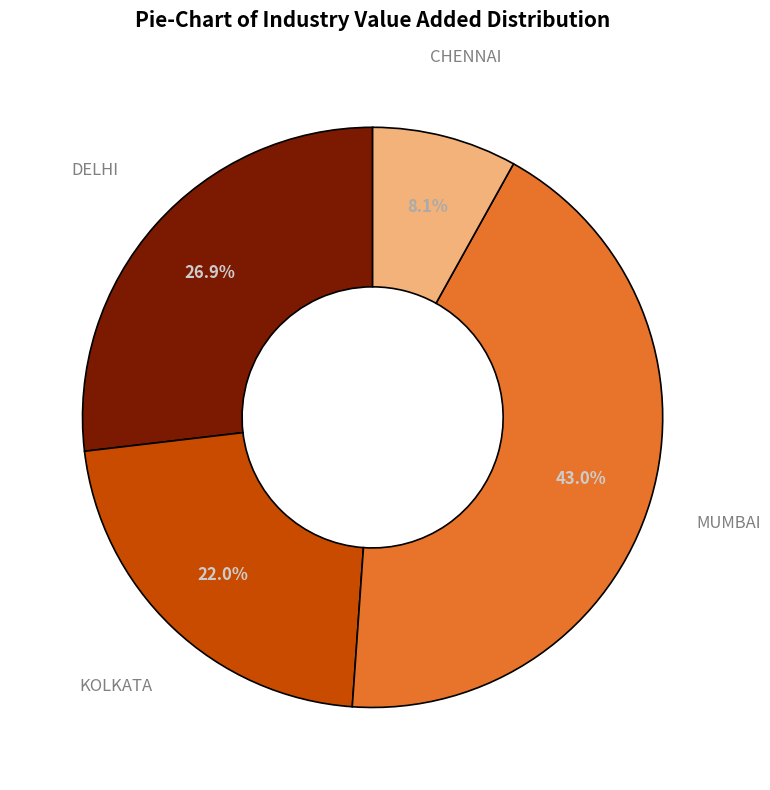

Which category has the smallest portion of the pie?

CHENNAI